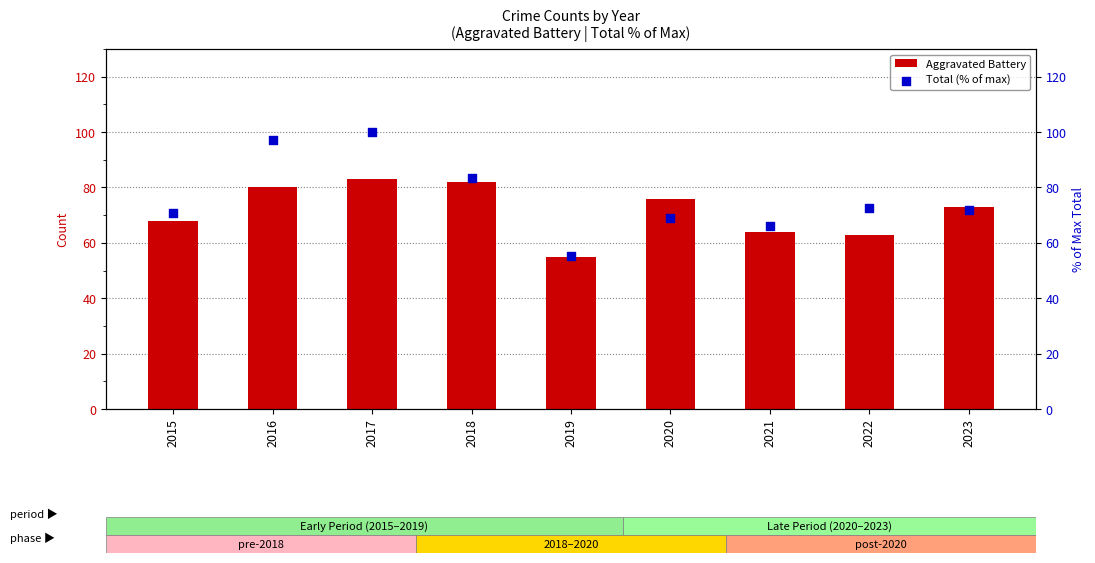

Which series reaches the minimum Y coordinate?

Aggravated Battery